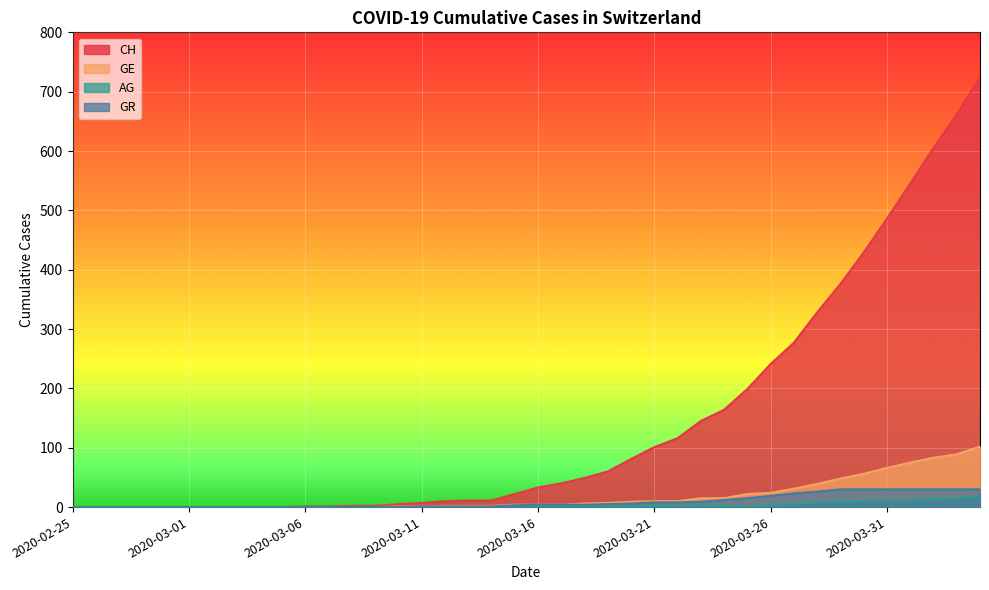

Reading right to left, what are all the values shown in this chart?

CH: 2020-04-04=724	2020-04-03=662	2020-04-02=605	2020-04-01=545	2020-03-31=486	2020-03-30=429	2020-03-29=376	2020-03-28=328	2020-03-27=277	2020-03-26=241	2020-03-25=199	2020-03-24=164	2020-03-23=145	2020-03-22=116	2020-03-21=101	2020-03-20=81	2020-03-19=60	2020-03-18=49	2020-03-17=40	2020-03-16=33	2020-03-15=22	2020-03-14=11	2020-03-13=11	2020-03-12=10	2020-03-11=7	2020-03-10=5	2020-03-09=2	2020-03-08=2	2020-03-07=1	2020-03-06=1	2020-03-05=0	2020-03-04=0	2020-03-03=0	2020-03-02=0	2020-03-01=0	2020-02-29=0	2020-02-28=0	2020-02-27=0	2020-02-26=0	2020-02-25=0
GE: 2020-04-04=102	2020-04-03=89	2020-04-02=83	2020-04-01=75	2020-03-31=66	2020-03-30=56	2020-03-29=48	2020-03-28=39	2020-03-27=31	2020-03-26=24	2020-03-25=22	2020-03-24=15	2020-03-23=15	2020-03-22=10	2020-03-21=10	2020-03-20=9	2020-03-19=7	2020-03-18=6	2020-03-17=4	2020-03-16=4	2020-03-15=4	2020-03-14=2	2020-03-13=2	2020-03-12=2	2020-03-11=1	2020-03-10=1	2020-03-09=0	2020-03-08=0	2020-03-07=0	2020-03-06=0	2020-03-05=0	2020-03-04=0	2020-03-03=0	2020-03-02=0	2020-03-01=0	2020-02-29=0	2020-02-28=0	2020-02-27=0	2020-02-26=0	2020-02-25=0
AG: 2020-04-04=18	2020-04-03=15	2020-04-02=14	2020-04-01=11	2020-03-31=11	2020-03-30=11	2020-03-29=9	2020-03-28=8	2020-03-27=5	2020-03-26=3	2020-03-25=1	2020-03-24=2	2020-03-23=3	2020-03-22=1	2020-03-21=2	2020-03-20=1	2020-03-19=2	2020-03-18=1	2020-03-17=1	2020-03-16=1	2020-03-15=1	2020-03-14=0	2020-03-13=0	2020-03-12=0	2020-03-11=0	2020-03-10=0	2020-03-09=0	2020-03-08=0	2020-03-07=0	2020-03-06=0	2020-03-05=0	2020-03-04=0	2020-03-03=0	2020-03-02=0	2020-03-01=0	2020-02-29=0	2020-02-28=0	2020-02-27=0	2020-02-26=0	2020-02-25=0
GR: 2020-04-04=30	2020-04-03=30	2020-04-02=30	2020-04-01=30	2020-03-31=30	2020-03-30=30	2020-03-29=30	2020-03-28=26	2020-03-27=23	2020-03-26=19	2020-03-25=15	2020-03-24=12	2020-03-23=9	2020-03-22=8	2020-03-21=8	2020-03-20=6	2020-03-19=5	2020-03-18=4	2020-03-17=4	2020-03-16=4	2020-03-15=3	2020-03-14=1	2020-03-13=1	2020-03-12=1	2020-03-11=1	2020-03-10=0	2020-03-09=0	2020-03-08=0	2020-03-07=0	2020-03-06=0	2020-03-05=0	2020-03-04=0	2020-03-03=0	2020-03-02=0	2020-03-01=0	2020-02-29=0	2020-02-28=0	2020-02-27=0	2020-02-26=0	2020-02-25=0